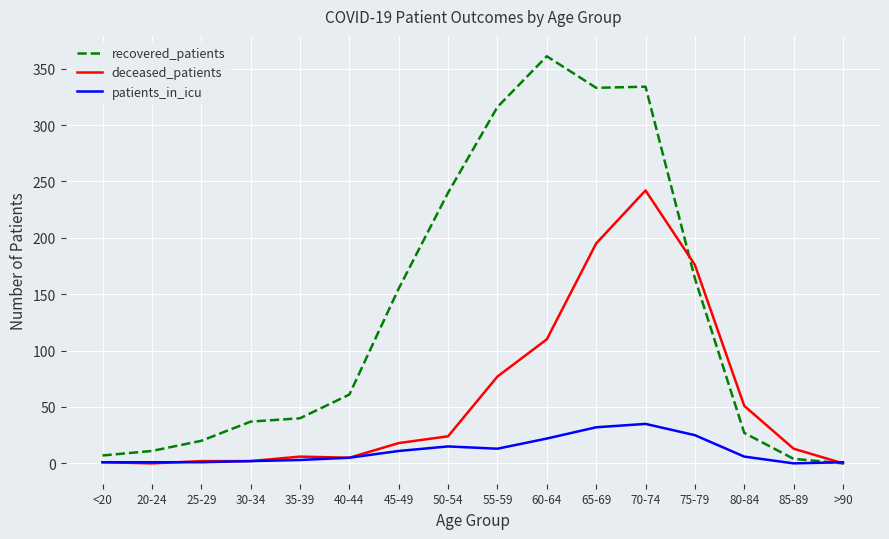

Between <20 and 60-64, which series saw the biggest shift?

recovered_patients